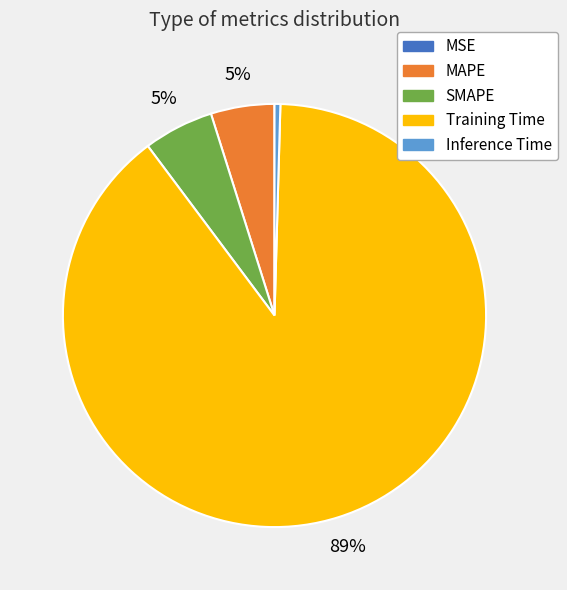

To the nearest percent, what portion does MAPE represent?

5%